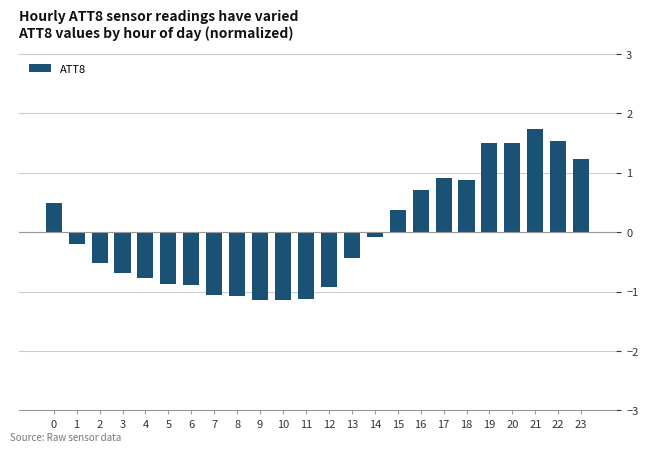

How many bars are there in total?

24